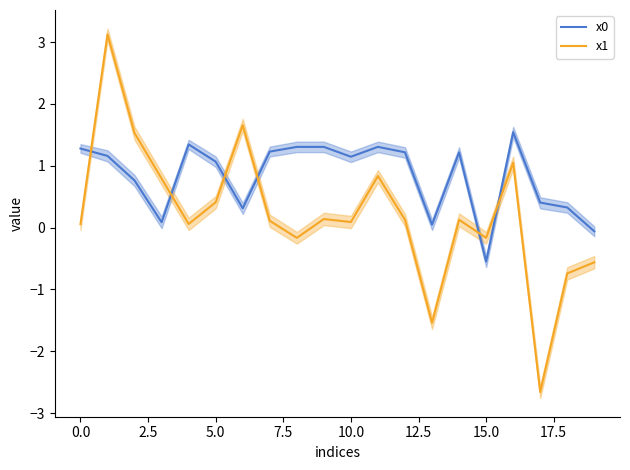

List the series in order of their overall mean, lowest first.

x1, x0